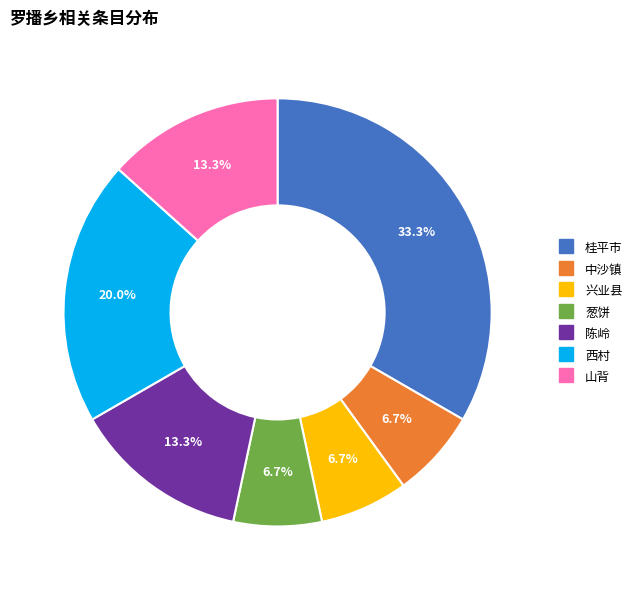

What is the largest slice in the pie chart?

桂平市